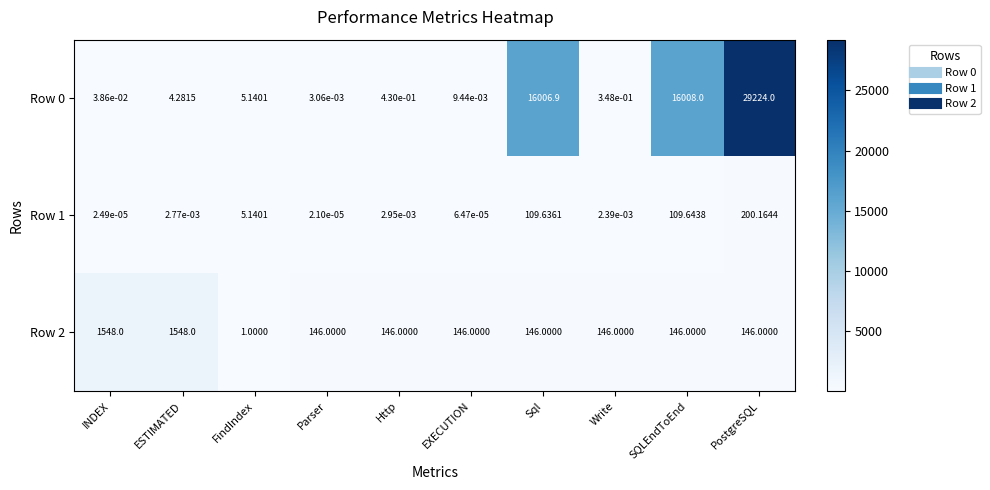

How many distinct data groups are displayed?

3